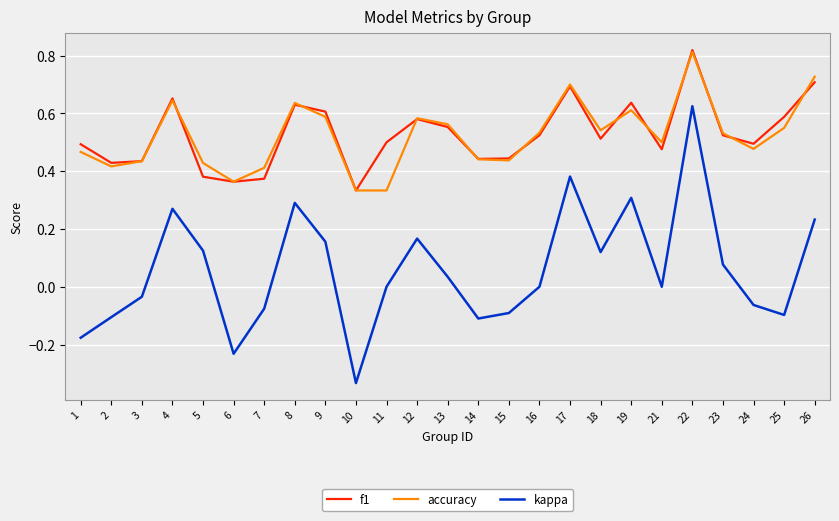

True or false: f1 and kappa cross at least once.

False